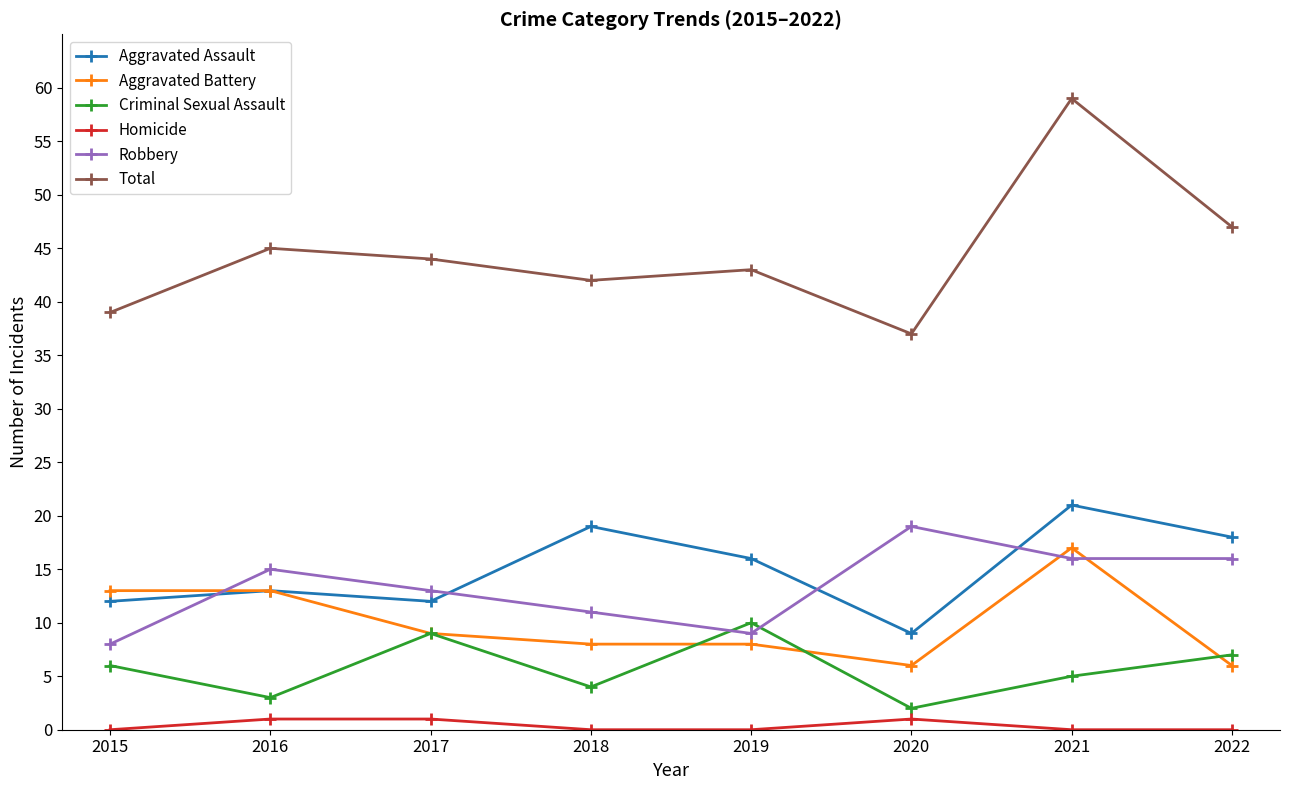

What is the difference between the Aggravated Assault values at 2022 and 2017?

6